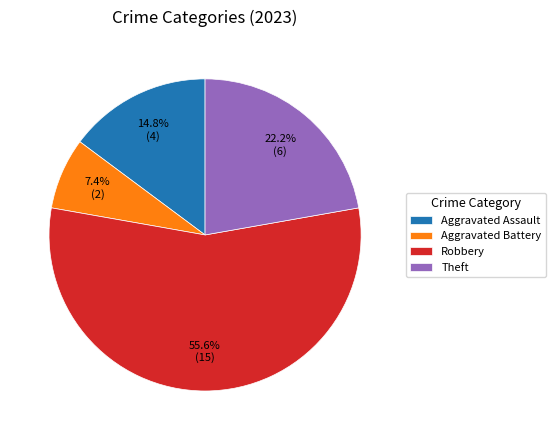

Rank the categories by value from lowest to highest.

Aggravated Battery, Aggravated Assault, Theft, Robbery